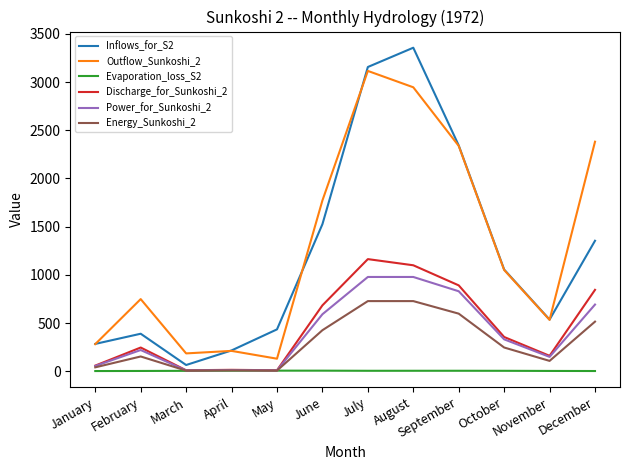

What is the difference between the Inflows_for_S2 values at September and January?

2059.1